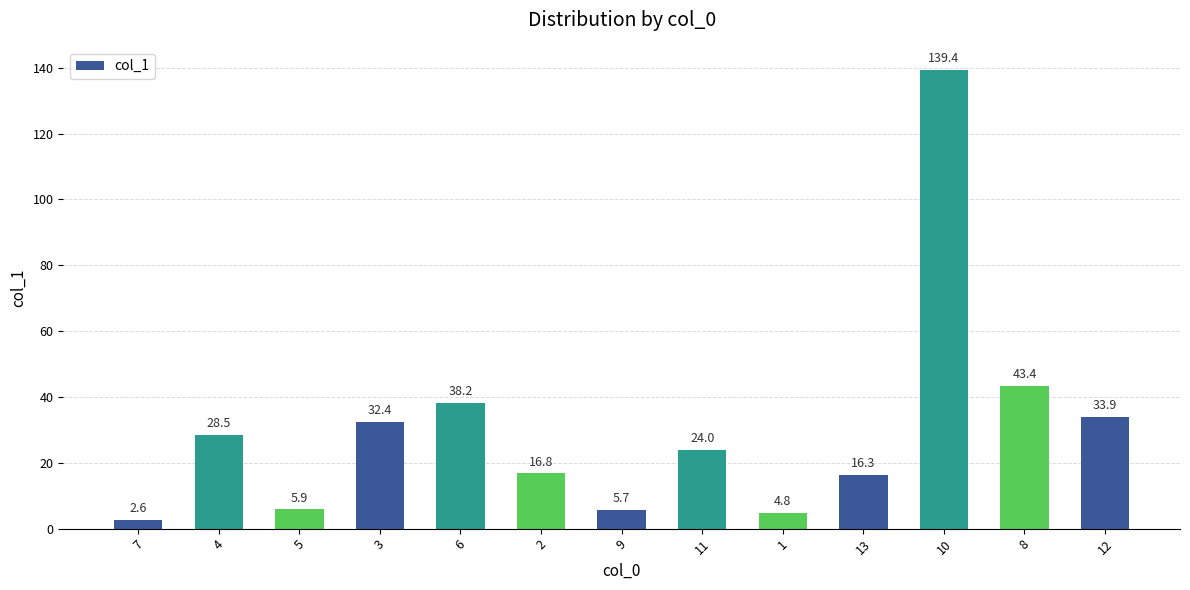

Reading left to right, list all the values displayed in this chart.

7=2.6	4=28.5	5=5.9	3=32.4	6=38.2	2=16.8	9=5.7	11=24.0	1=4.8	13=16.3	10=139.4	8=43.4	12=33.9